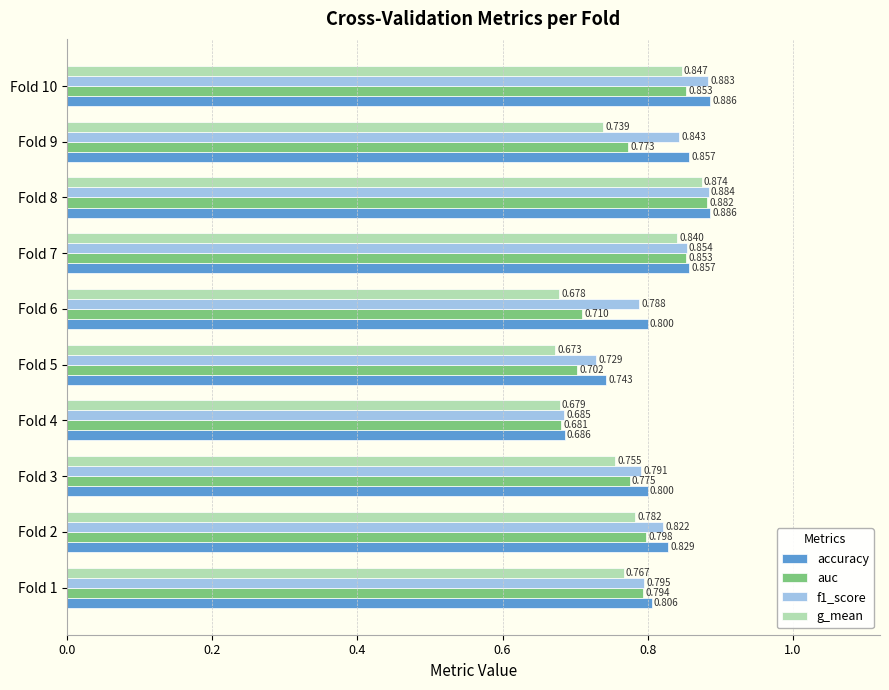

Which series has the largest total across all categories?

accuracy